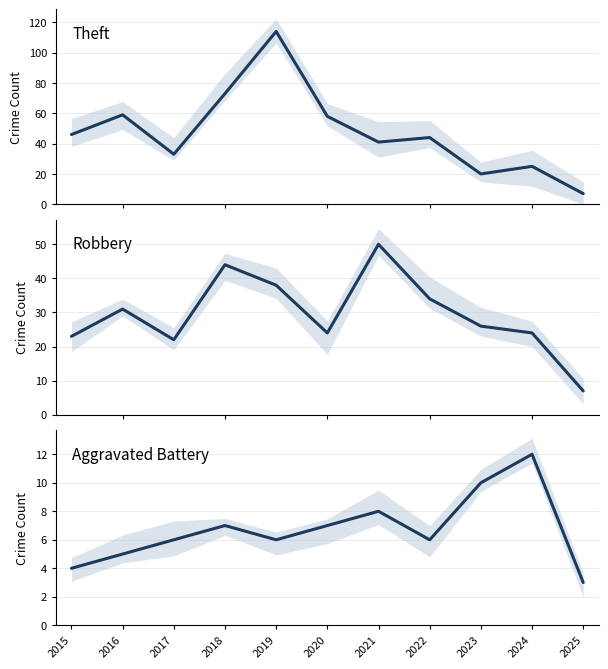

Is this an area chart (filled region under the line)?

No